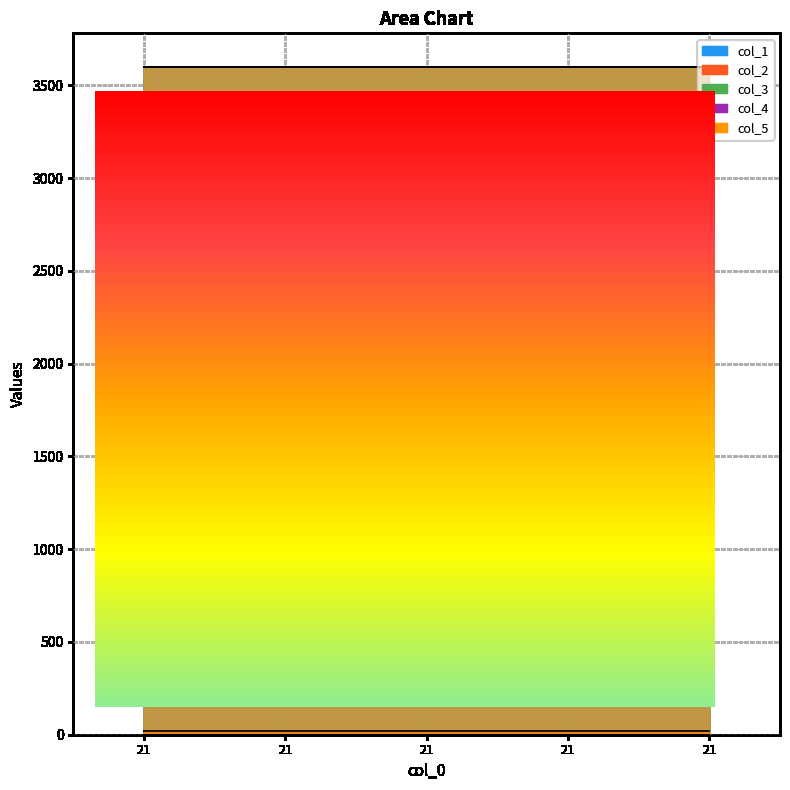

What is the value of the col_1 point at the 3rd from the left?

3600.0